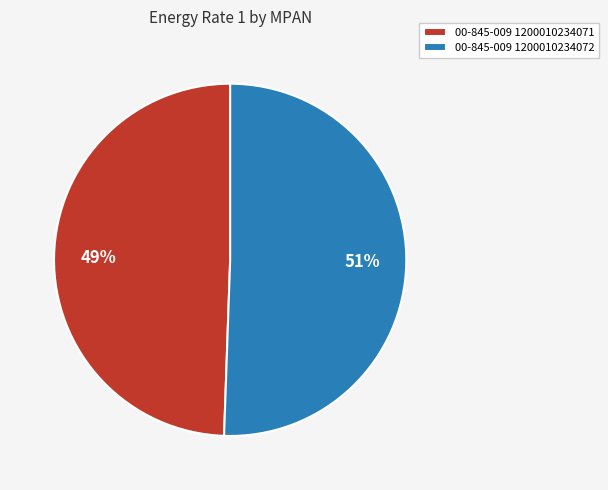

Which category has the smallest portion of the pie?

00-845-009 1200010234071